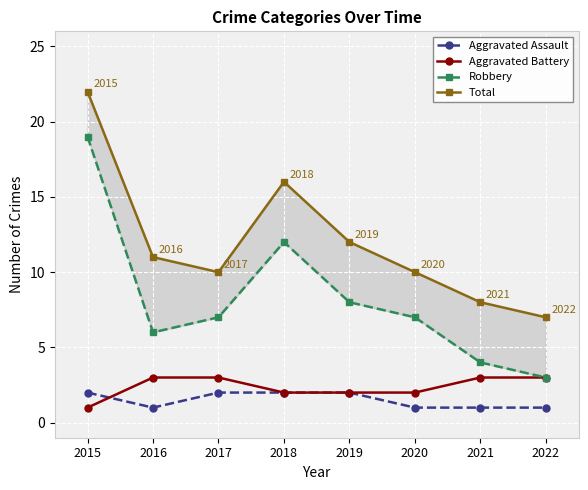

How many values in the Total series are below 11?

4